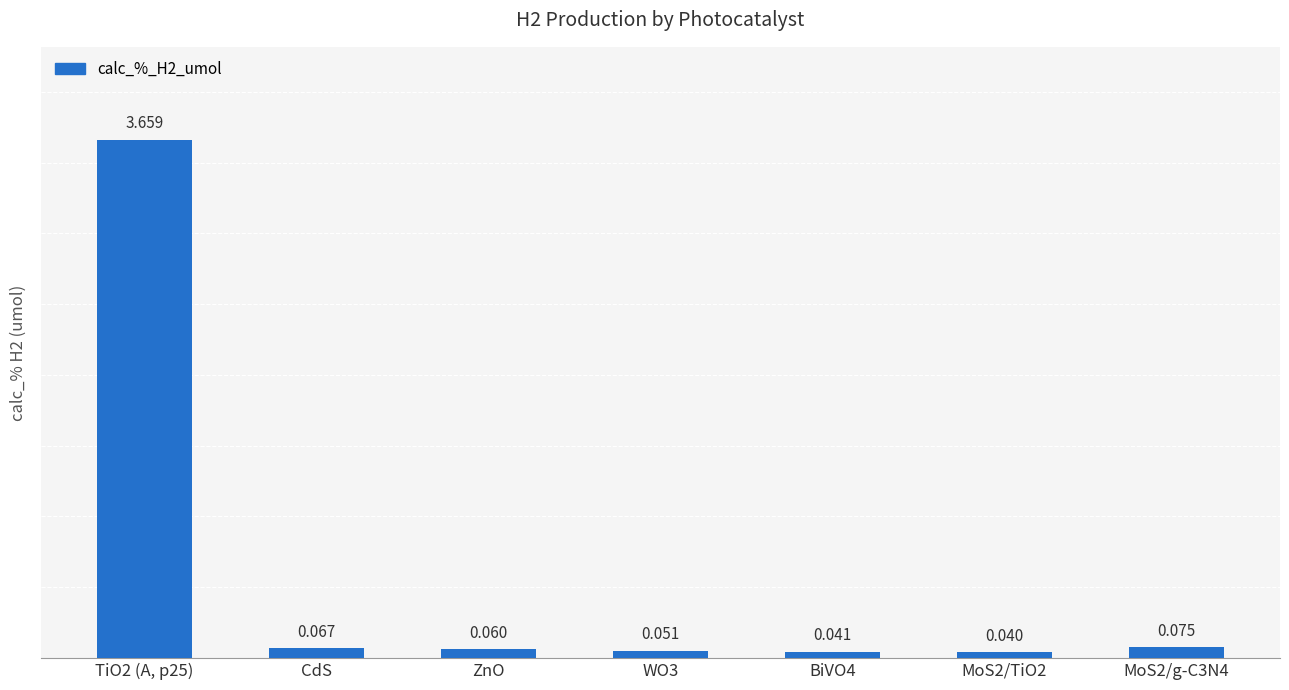

How many distinct data groups are displayed?

1